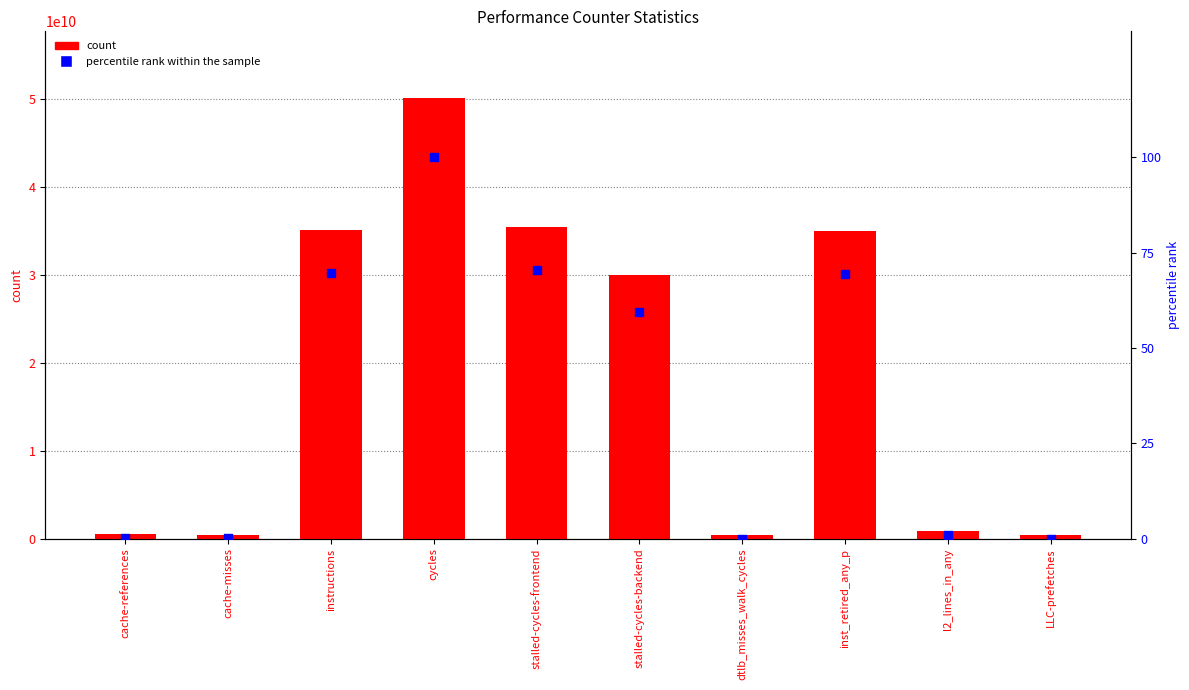

What are all the series names shown in the legend?

count, percentile rank within the sample